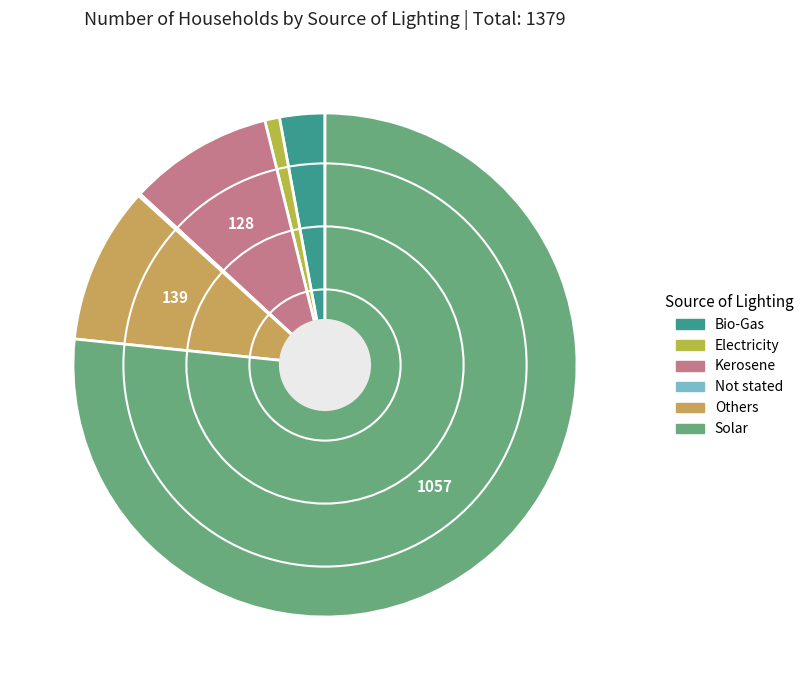

How many segments does this pie chart have?

6